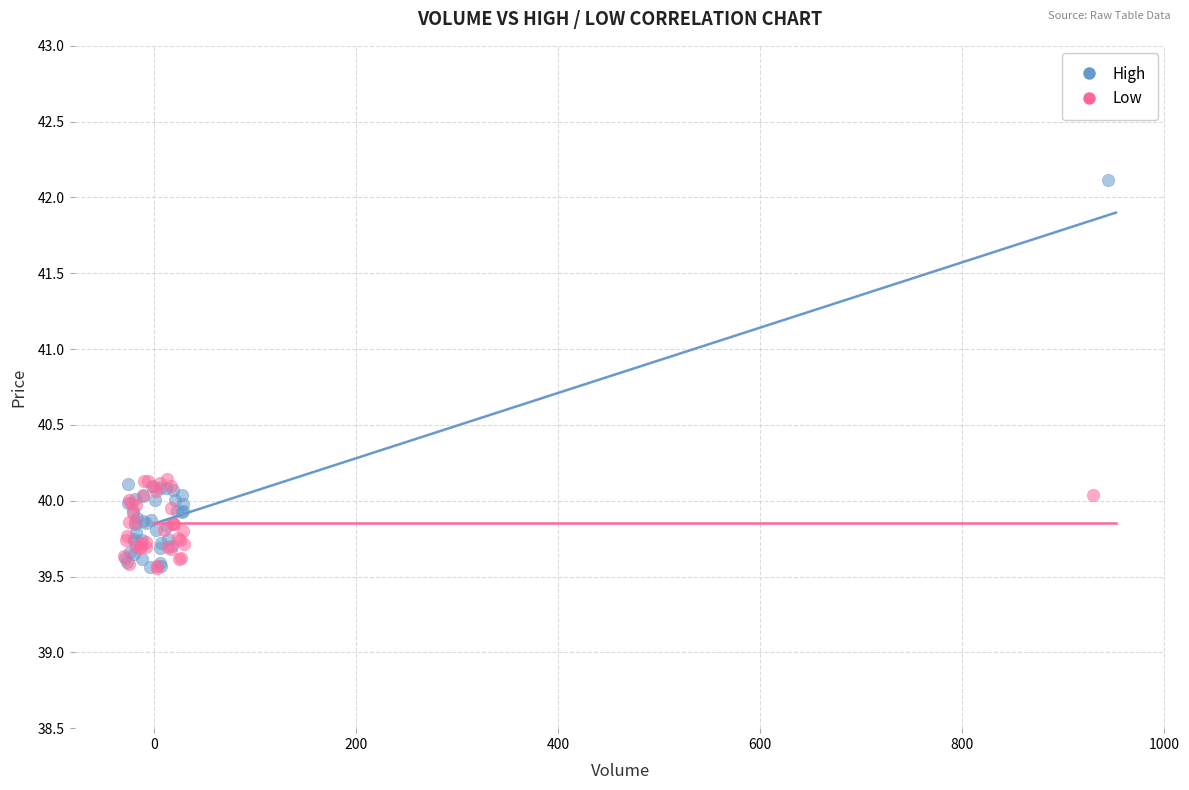

Which series contains the highest Y value?

High